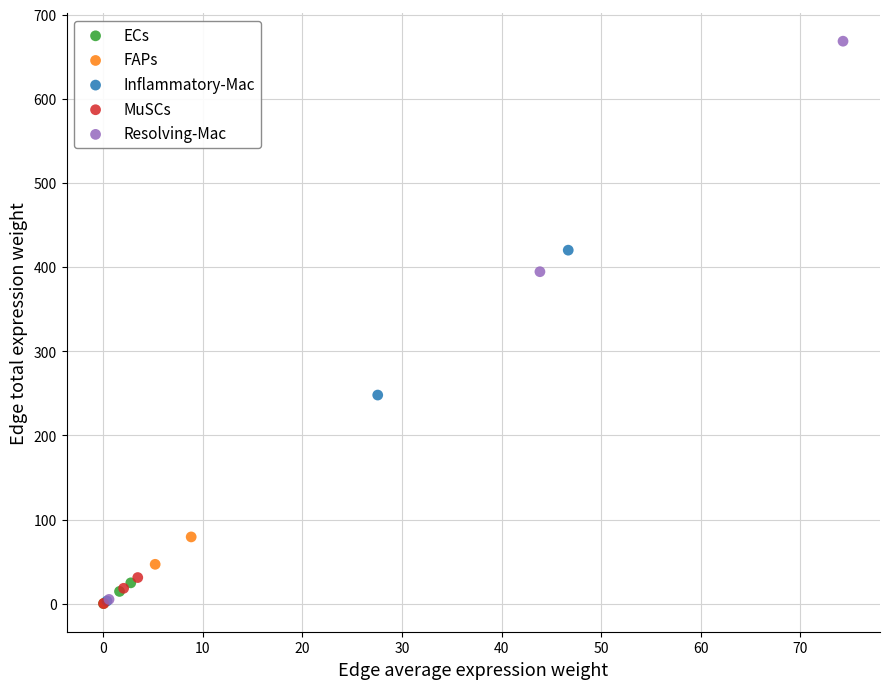

Which series contains the highest Y value?

Resolving-Mac